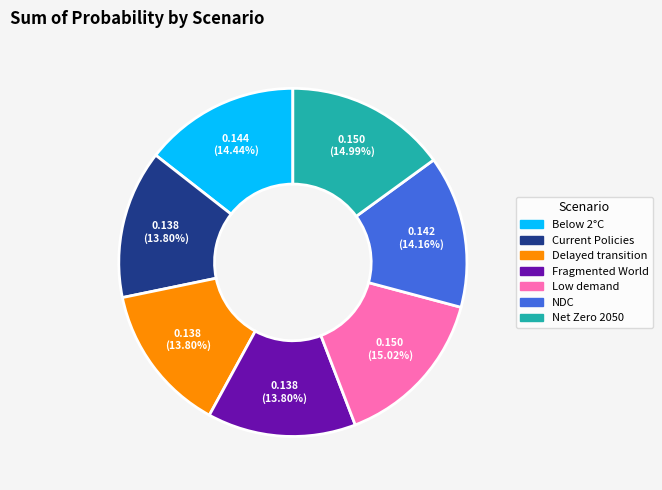

Does any single category account for the majority?

No